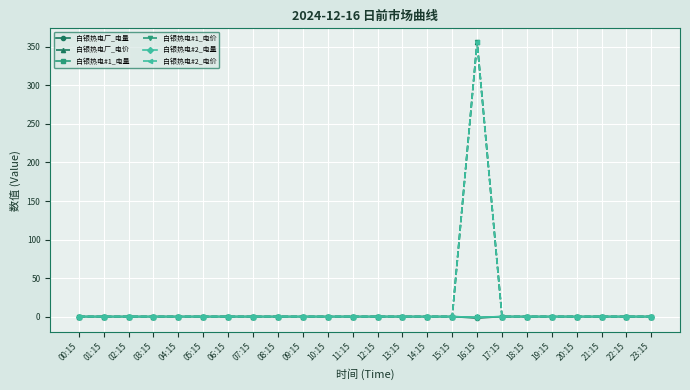

At which label is 白银热电#2_电价 closest to 178?

00:15